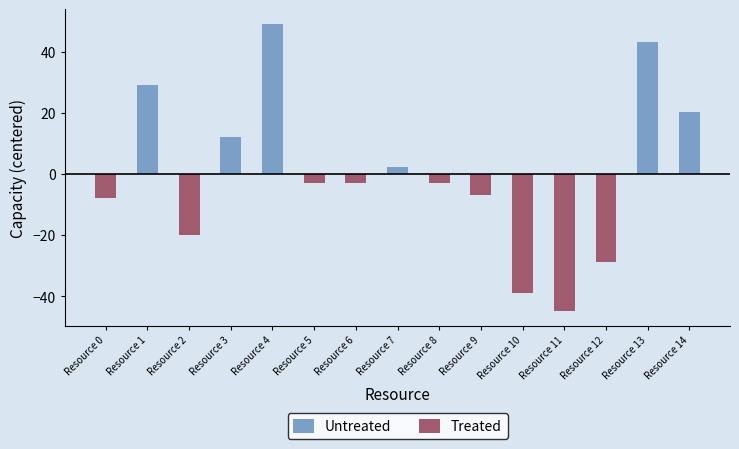

At which label does Treated first exceed -2?

Resource 1